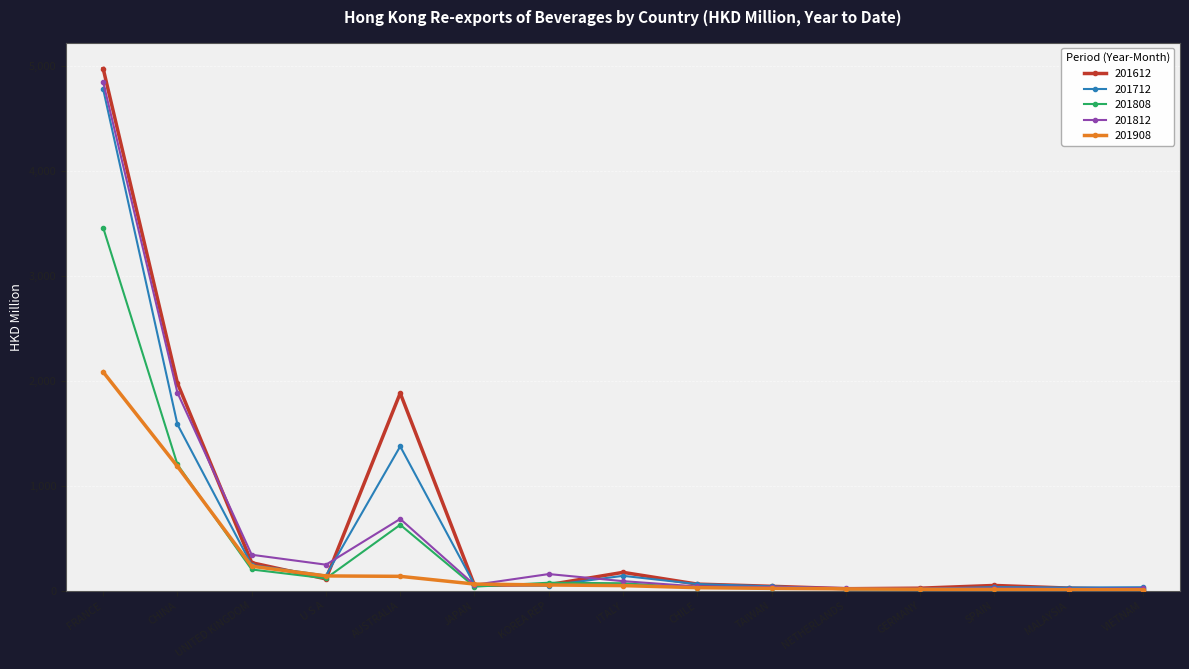

What are all the series names shown in the legend?

201612, 201712, 201808, 201812, 201908